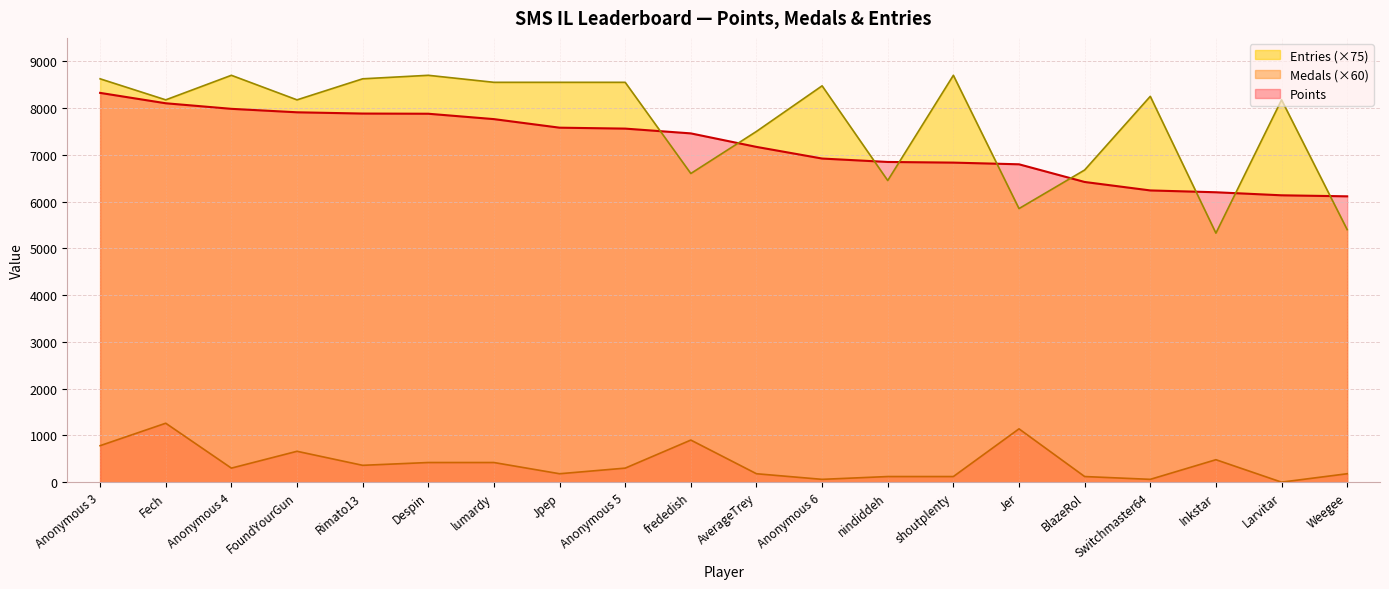

At how many categories does at least one series exceed 7904?

13